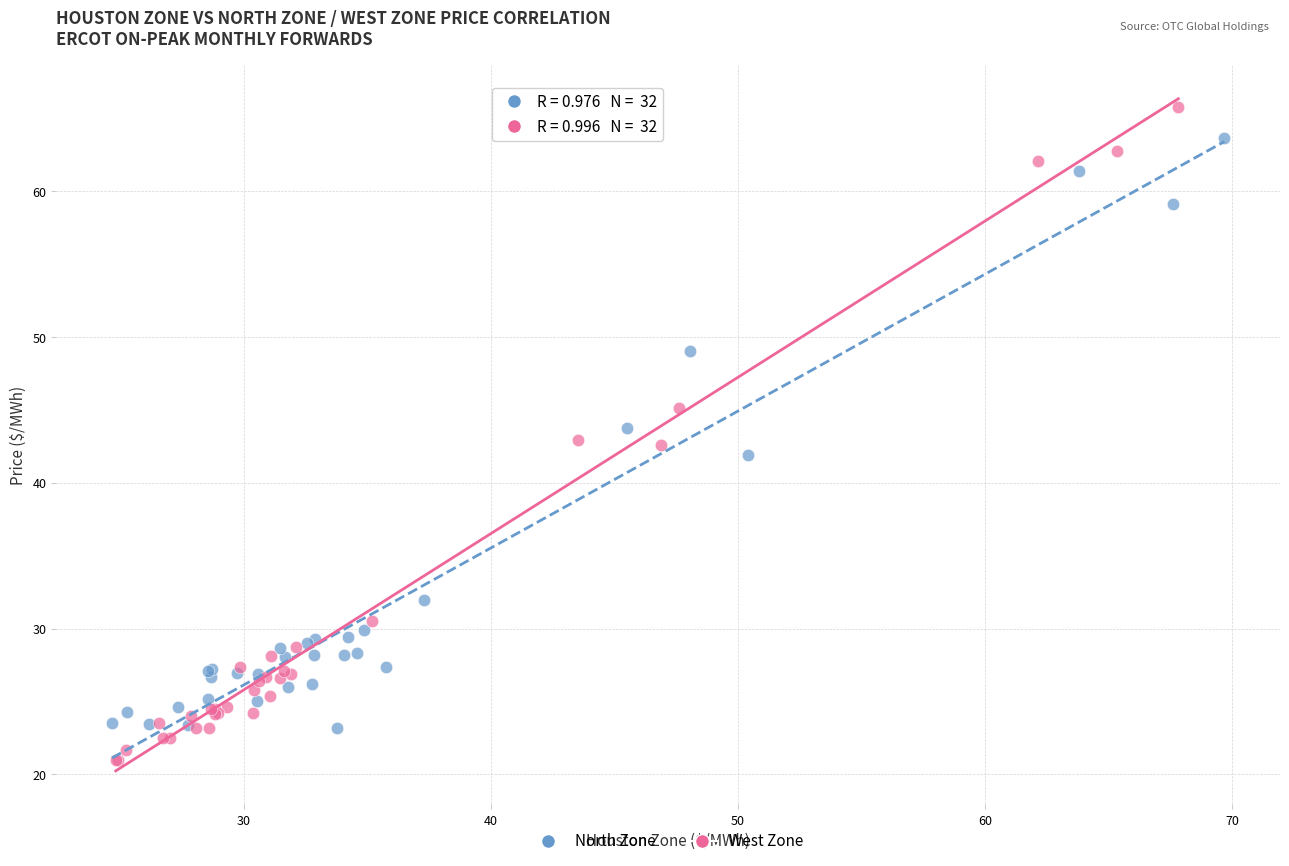

What are all the series names shown in the legend?

North Zone, West Zone